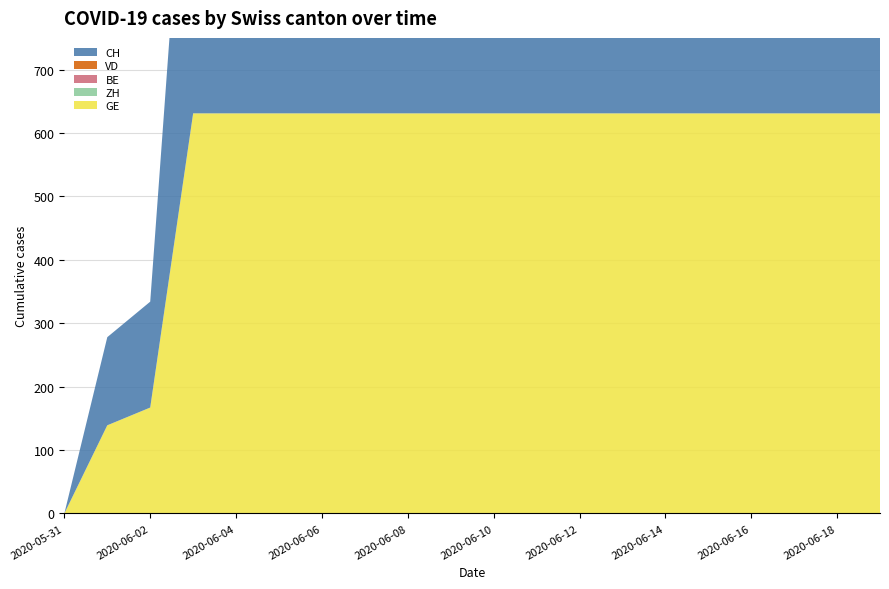

Reading right to left, list all the values displayed in this chart.

GE: 2020-06-19=631	2020-06-18=631	2020-06-17=631	2020-06-16=631	2020-06-15=631	2020-06-14=631	2020-06-13=631	2020-06-12=631	2020-06-11=631	2020-06-10=631	2020-06-09=631	2020-06-08=631	2020-06-07=631	2020-06-06=631	2020-06-05=631	2020-06-04=631	2020-06-03=631	2020-06-02=167	2020-06-01=139	2020-05-31=0
ZH: 2020-06-19=0	2020-06-18=0	2020-06-17=0	2020-06-16=0	2020-06-15=0	2020-06-14=0	2020-06-13=0	2020-06-12=0	2020-06-11=0	2020-06-10=0	2020-06-09=0	2020-06-08=0	2020-06-07=0	2020-06-06=0	2020-06-05=0	2020-06-04=0	2020-06-03=0	2020-06-02=0	2020-06-01=0	2020-05-31=0
BE: 2020-06-19=0	2020-06-18=0	2020-06-17=0	2020-06-16=0	2020-06-15=0	2020-06-14=0	2020-06-13=0	2020-06-12=0	2020-06-11=0	2020-06-10=0	2020-06-09=0	2020-06-08=0	2020-06-07=0	2020-06-06=0	2020-06-05=0	2020-06-04=0	2020-06-03=0	2020-06-02=0	2020-06-01=0	2020-05-31=0
VD: 2020-06-19=0	2020-06-18=0	2020-06-17=0	2020-06-16=0	2020-06-15=0	2020-06-14=0	2020-06-13=0	2020-06-12=0	2020-06-11=0	2020-06-10=0	2020-06-09=0	2020-06-08=0	2020-06-07=0	2020-06-06=0	2020-06-05=0	2020-06-04=0	2020-06-03=0	2020-06-02=0	2020-06-01=0	2020-05-31=0
CH: 2020-06-19=631	2020-06-18=631	2020-06-17=631	2020-06-16=631	2020-06-15=631	2020-06-14=631	2020-06-13=631	2020-06-12=631	2020-06-11=631	2020-06-10=631	2020-06-09=631	2020-06-08=631	2020-06-07=631	2020-06-06=631	2020-06-05=631	2020-06-04=631	2020-06-03=631	2020-06-02=167	2020-06-01=139	2020-05-31=0